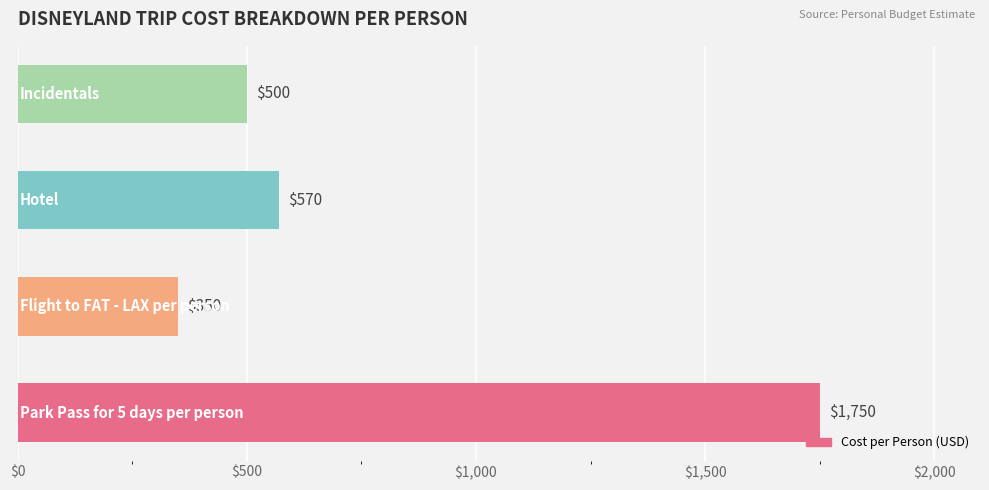

What is the smallest value displayed?

350